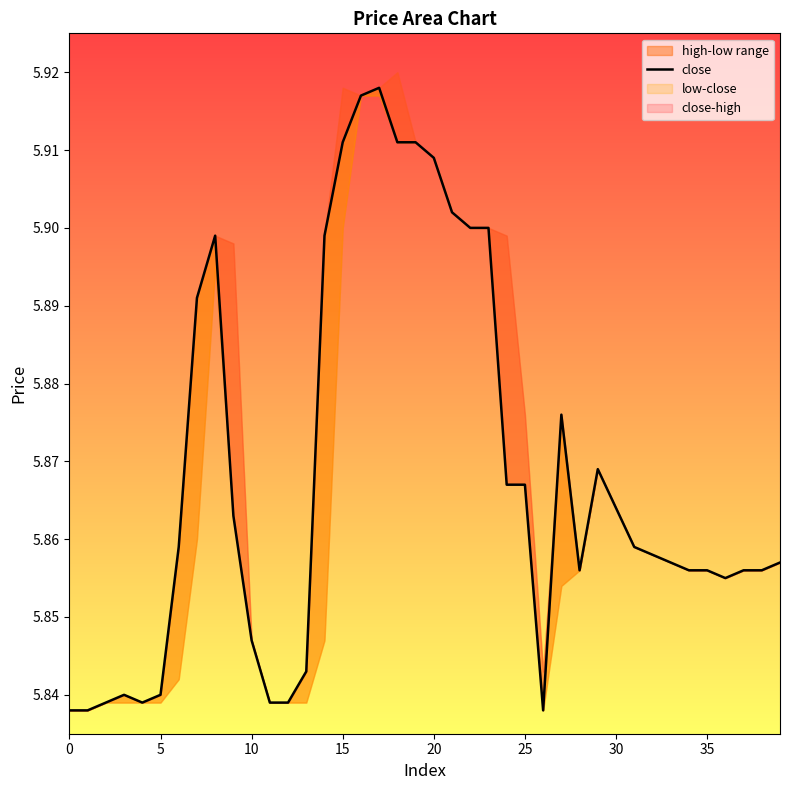

Reading left to right, list all the values displayed in this chart.

5.8	5.8	5.8	5.8	5.8	5.8	5.9	5.9	5.9	5.9	5.8	5.8	5.8	5.8	5.9	5.9	5.9	5.9	5.9	5.9	5.9	5.9	5.9	5.9	5.9	5.9	5.8	5.9	5.9	5.9	5.9	5.9	5.9	5.9	5.9	5.9	5.9	5.9	5.9	5.9